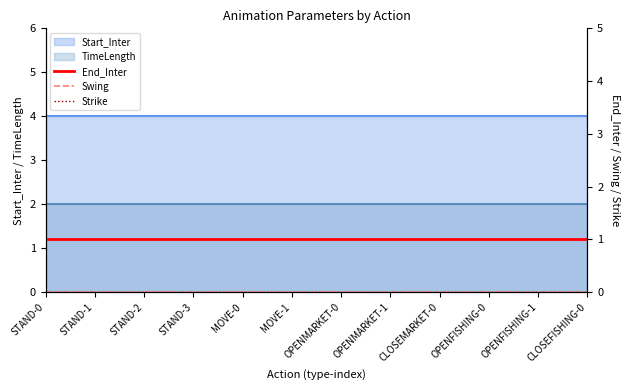

At which category does the chart reach its peak across all series?

STAND-0